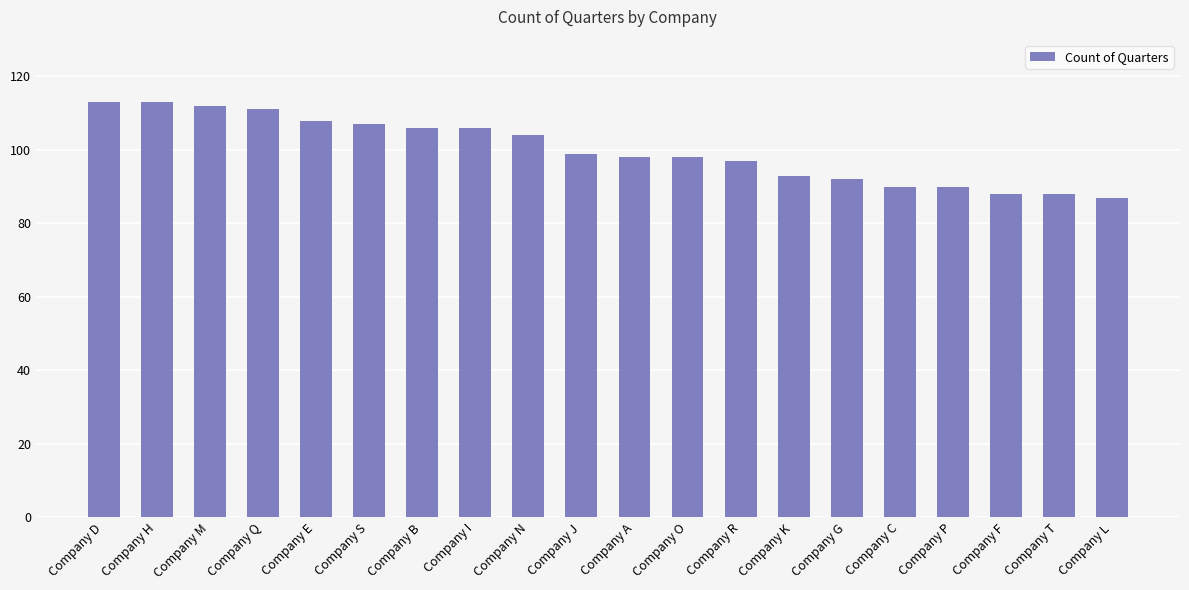

Approximately how many times larger is the value at Company G compared to Company J?

0.9